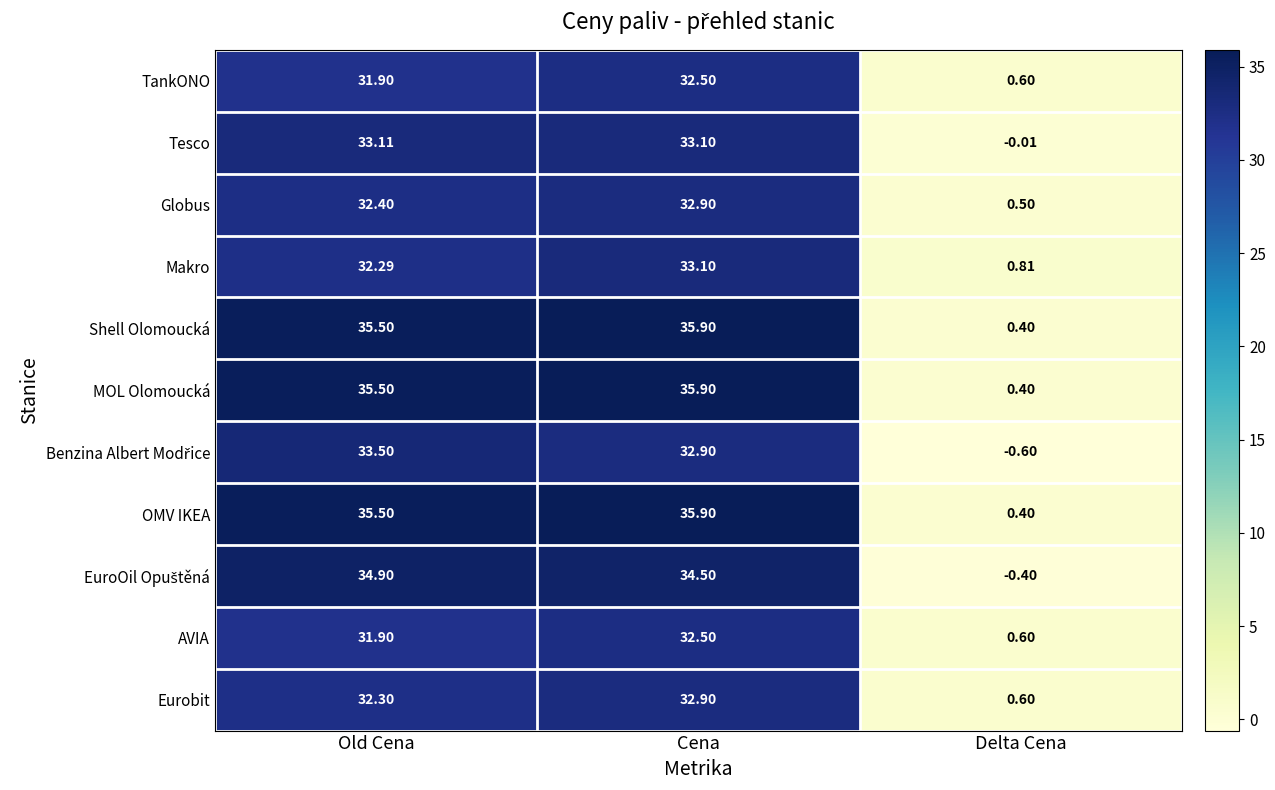

Where does the Shell Olomoucká series first go above 35?

Old Cena